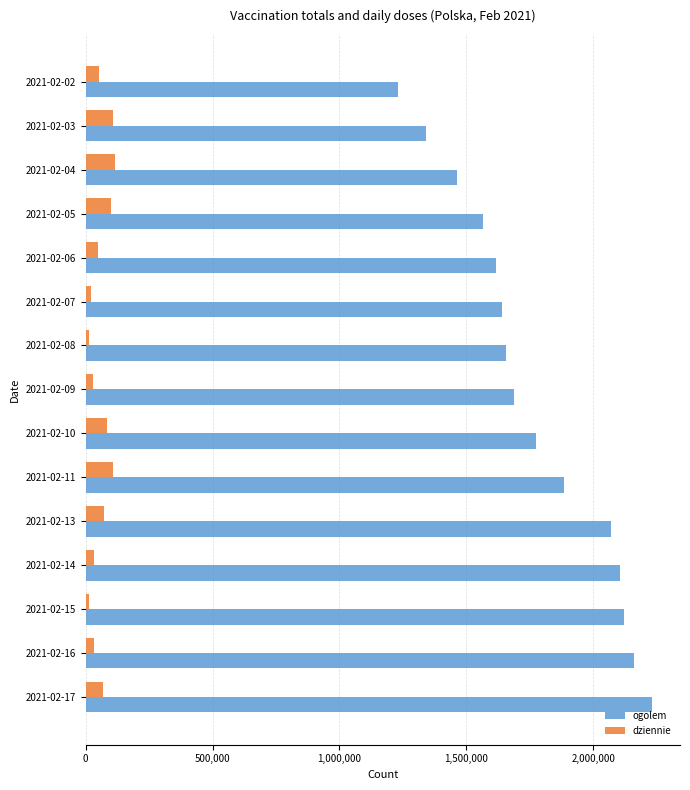

The value of dziennie at 2021-02-13 is 71541. True or false?

True